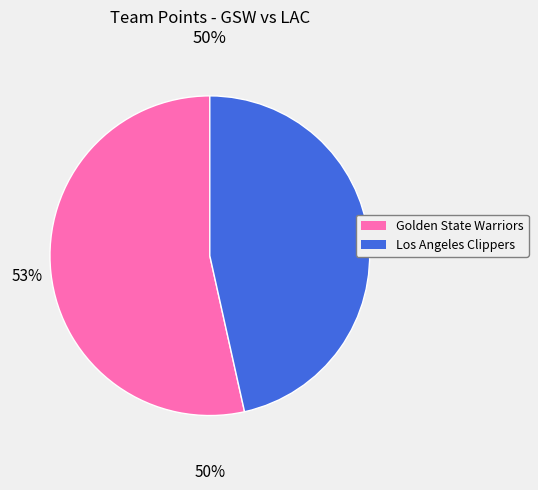

Rank the categories by value from lowest to highest.

Los Angeles Clippers, Golden State Warriors